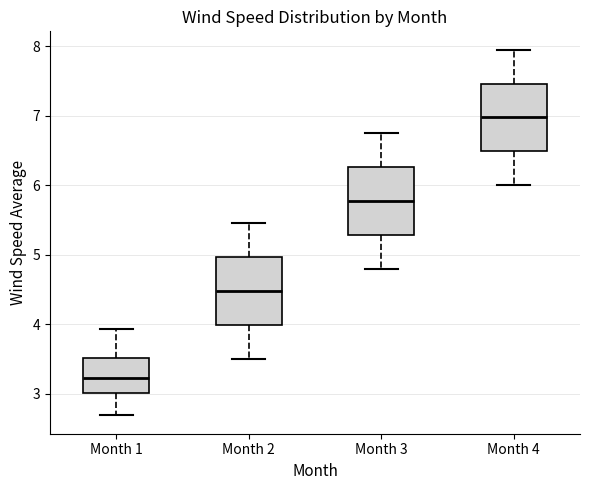

Which box has the lowest median line?

Month 1